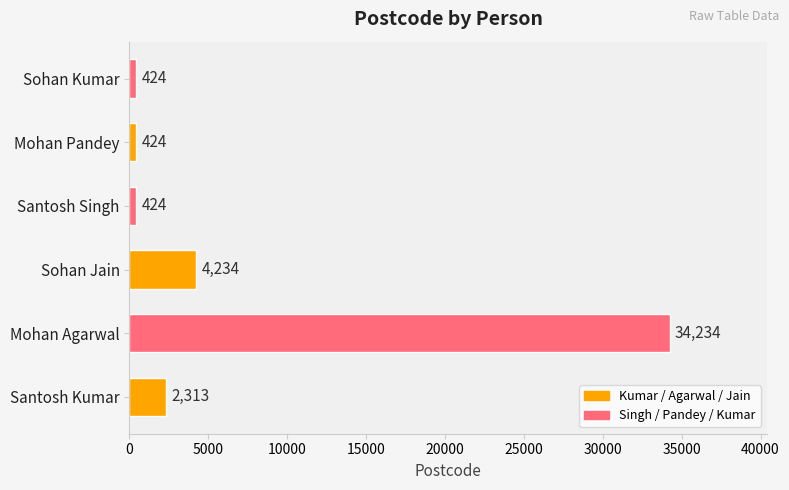

Reading top to bottom, list all the values displayed in this chart.

424	424	424	4234	34234	2313